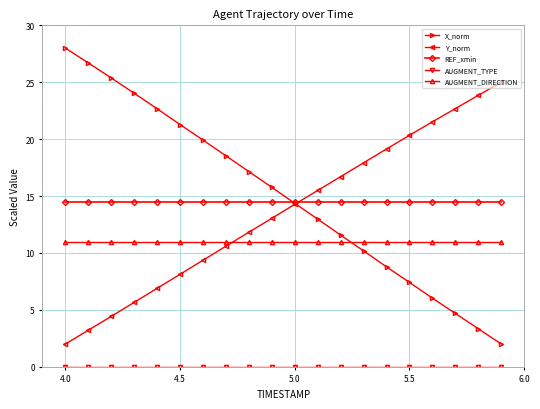

What is the greatest value displayed?

28.0